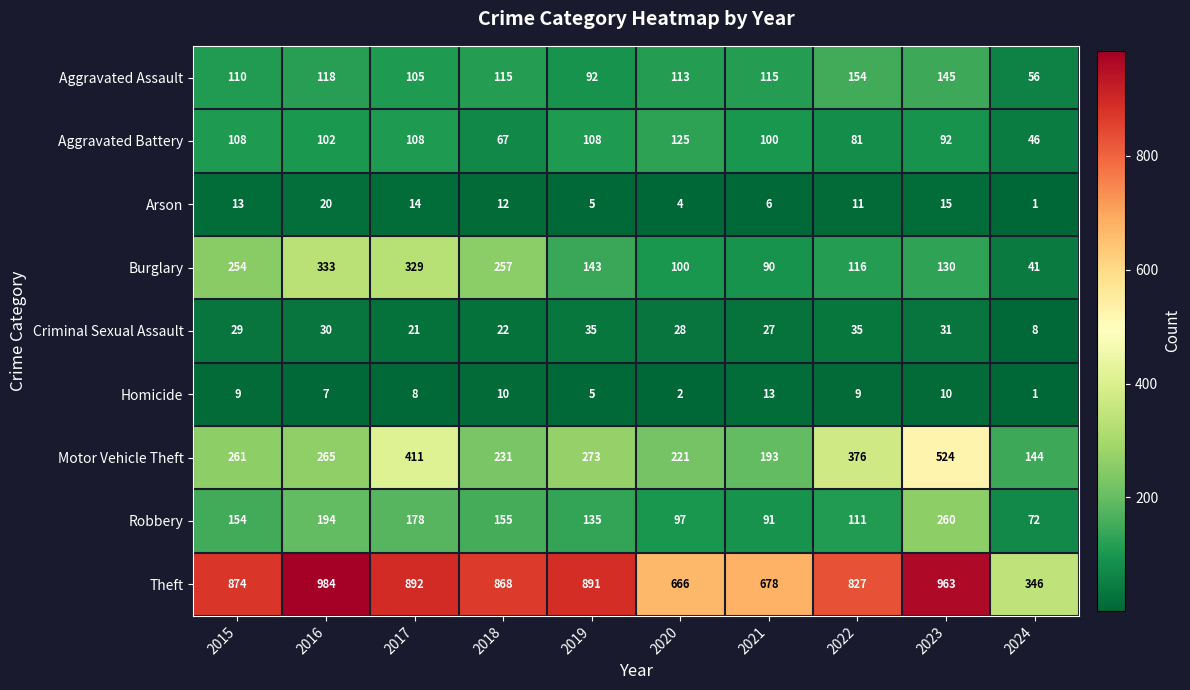

What is the difference between the maximum and second lowest values in the Motor Vehicle Theft series?

331